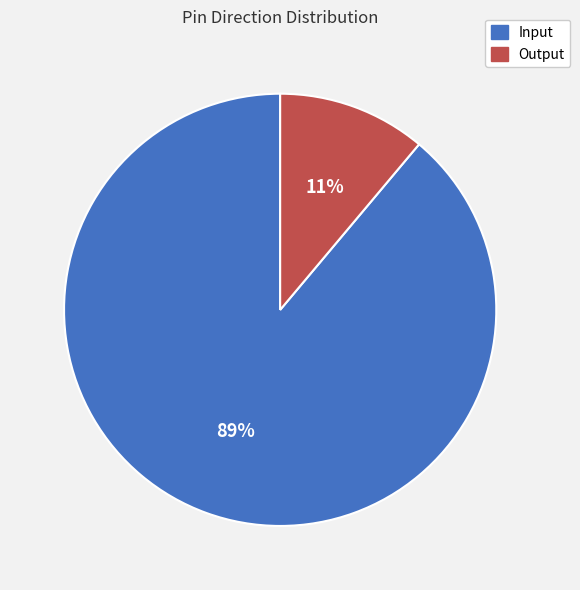

Combined, do Input and Output account for over 50%?

Yes